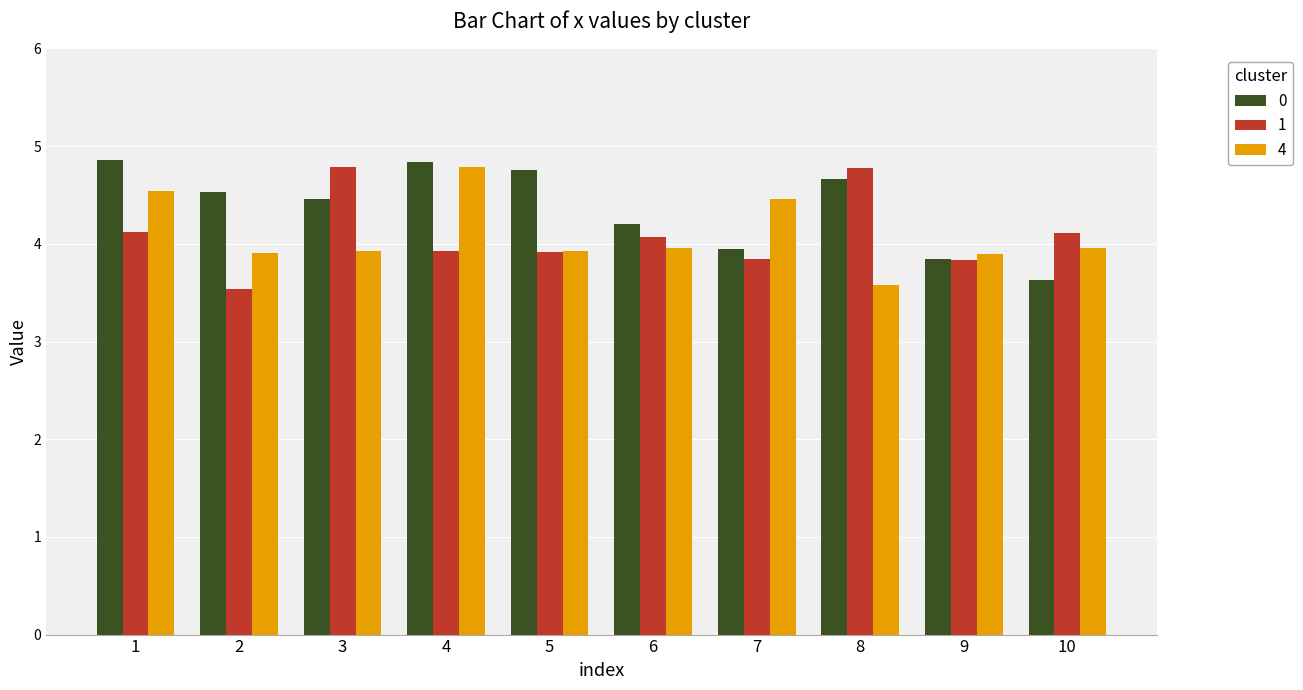

How many categories are shown in the chart?

10